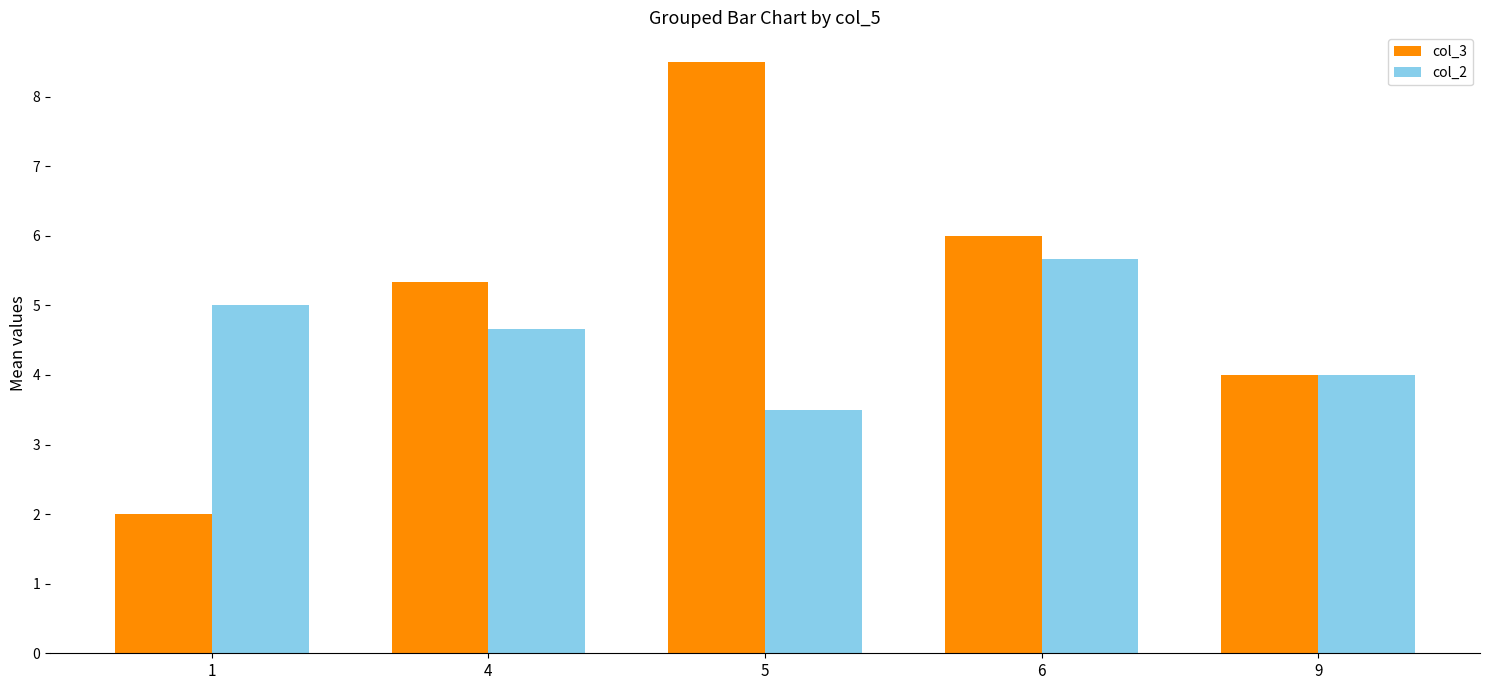

Reading left to right, list all the values displayed in this chart.

col_3: 1=2.0	4=5.3	5=8.5	6=6.0	9=4.0
col_2: 1=5.0	4=4.7	5=3.5	6=5.7	9=4.0